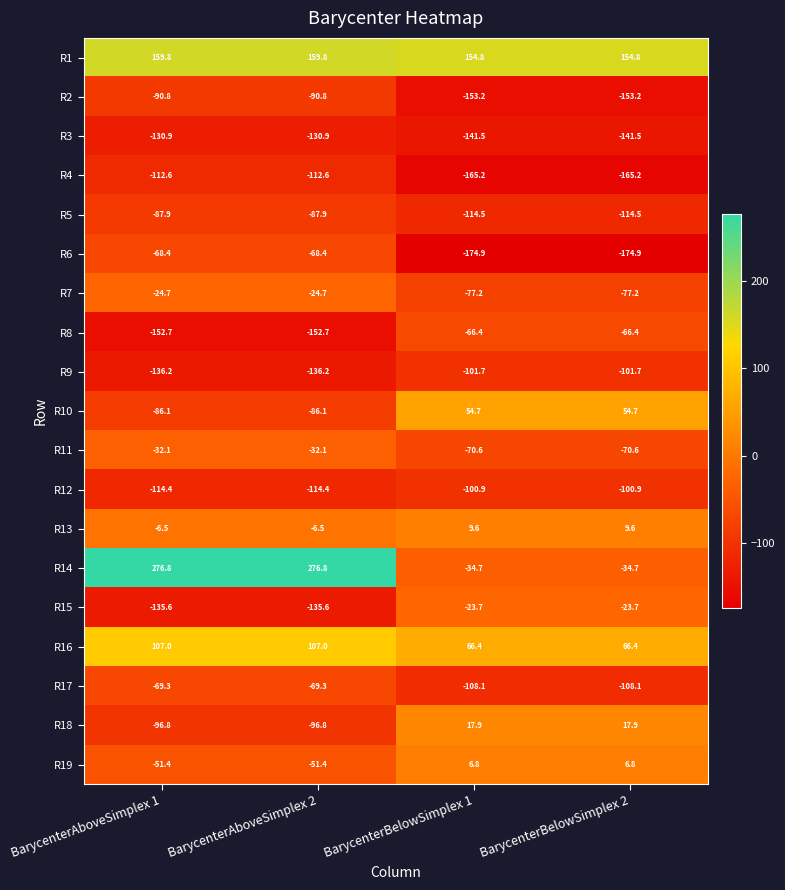

True or false: R11 has a value of -112.6 at BarycenterBelowSimplex 2.

False